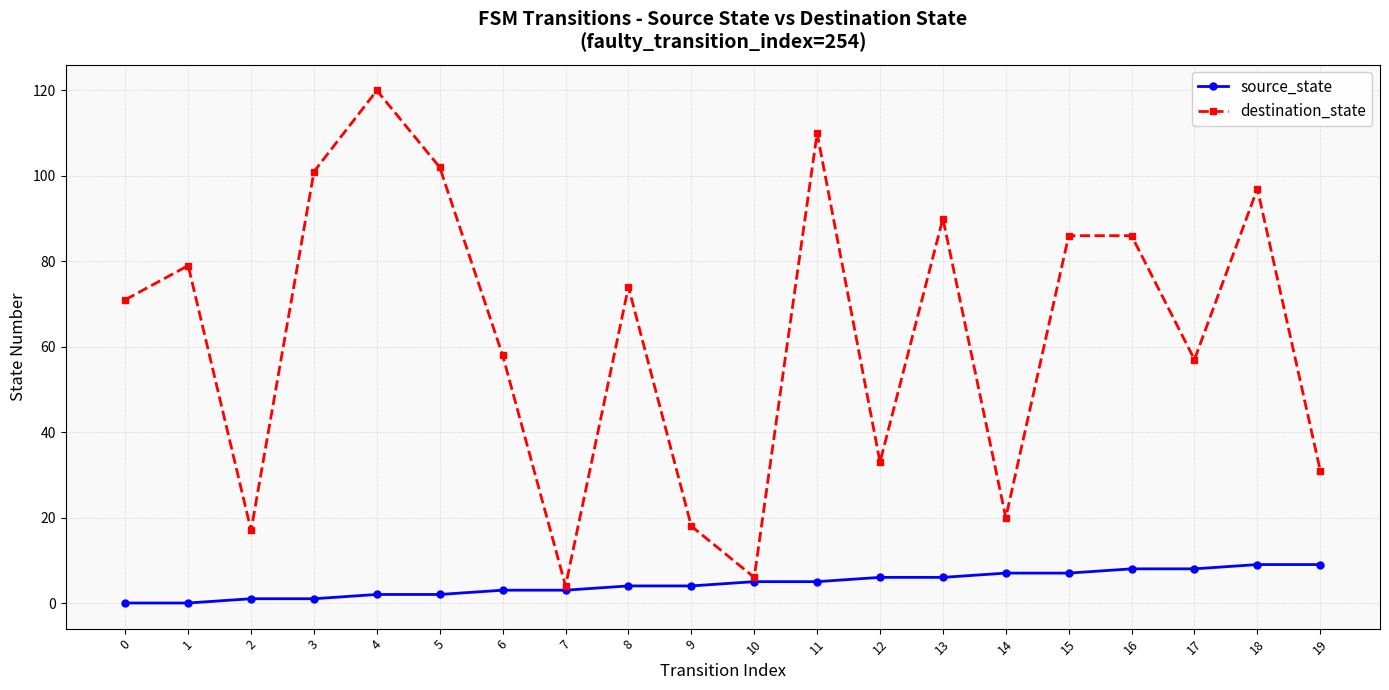

Rank the series by their maximum value, from highest to lowest.

destination_state, source_state